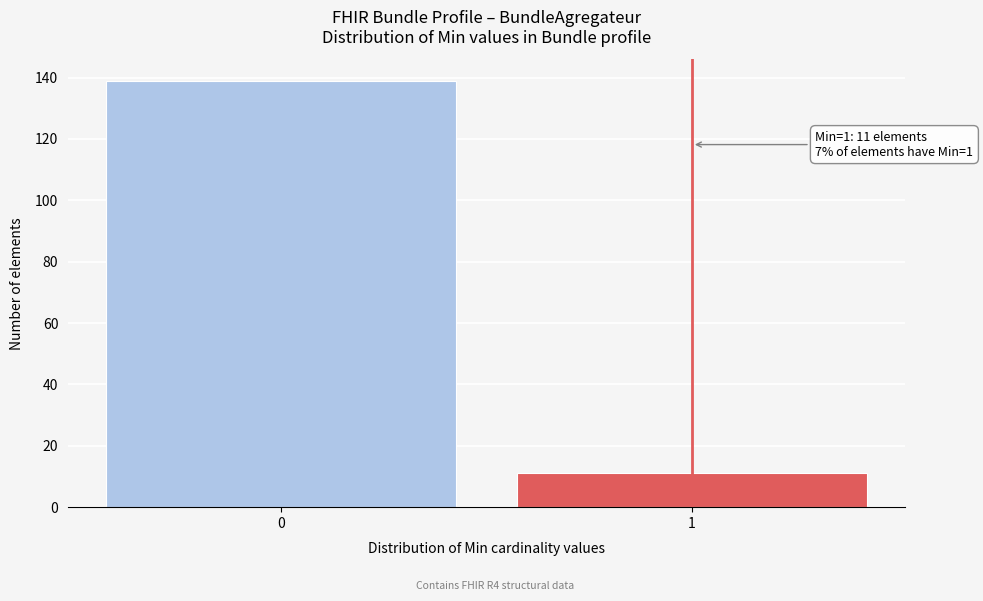

Reading left to right, extract all data points from this chart.

139	11